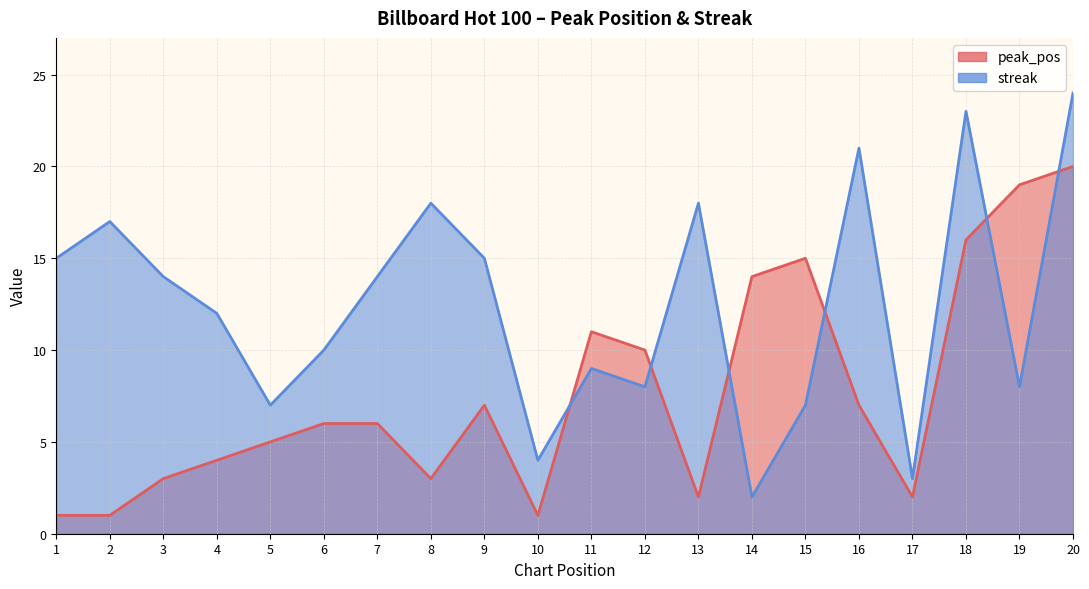

True or false: streak has a value of 22 at 1.

False